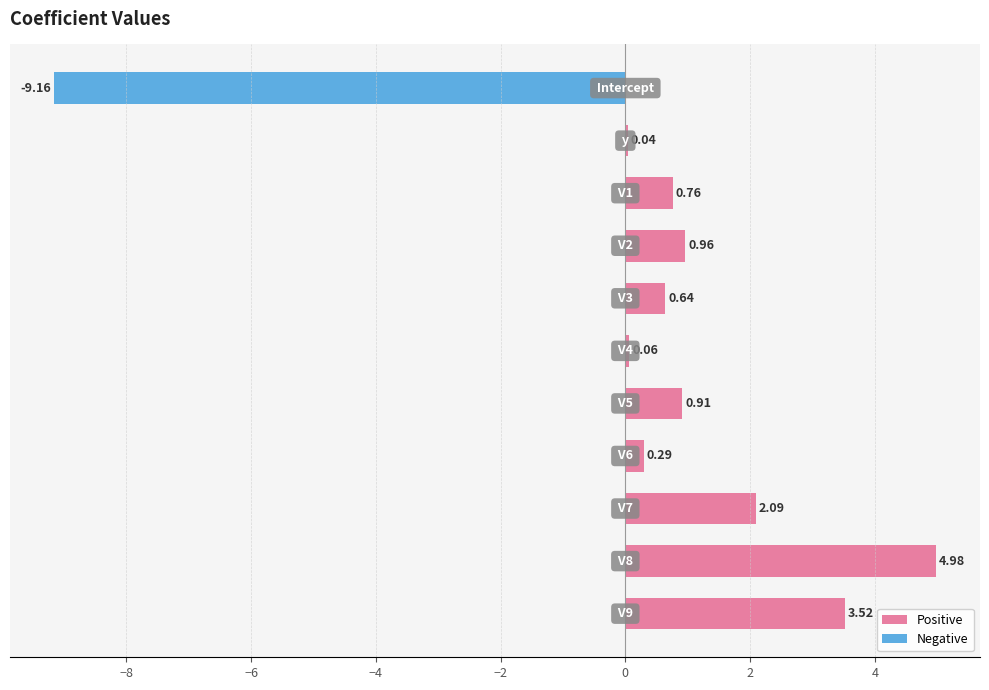

What is the sum of all values?

5.1